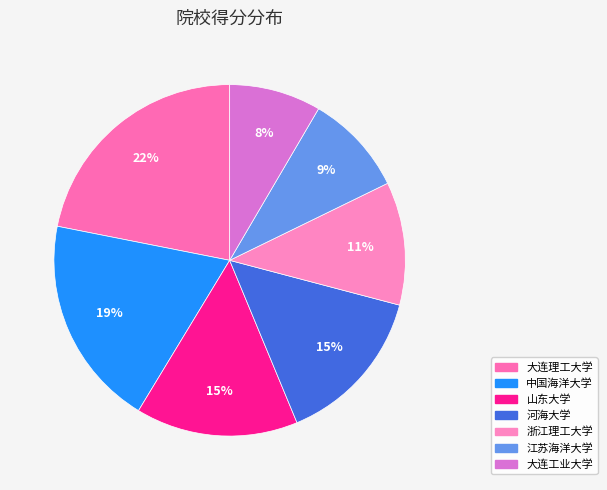

The 河海大学 slice represents 15% of the pie. True or false?

True